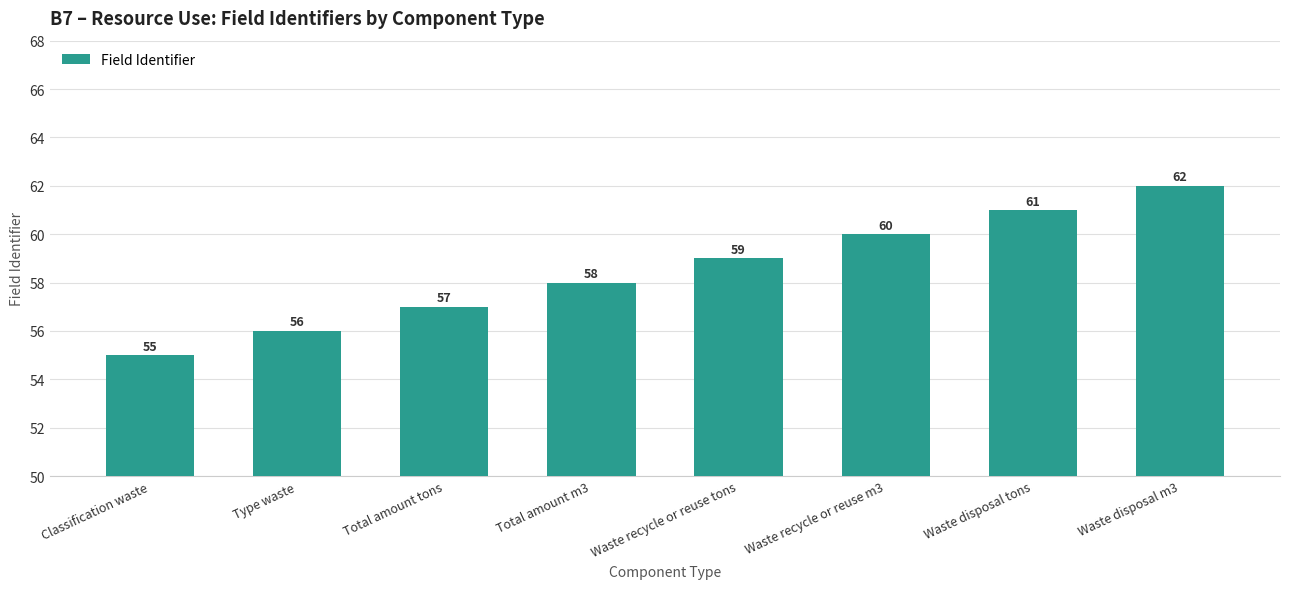

Count the values in the range 57 to 61.

5